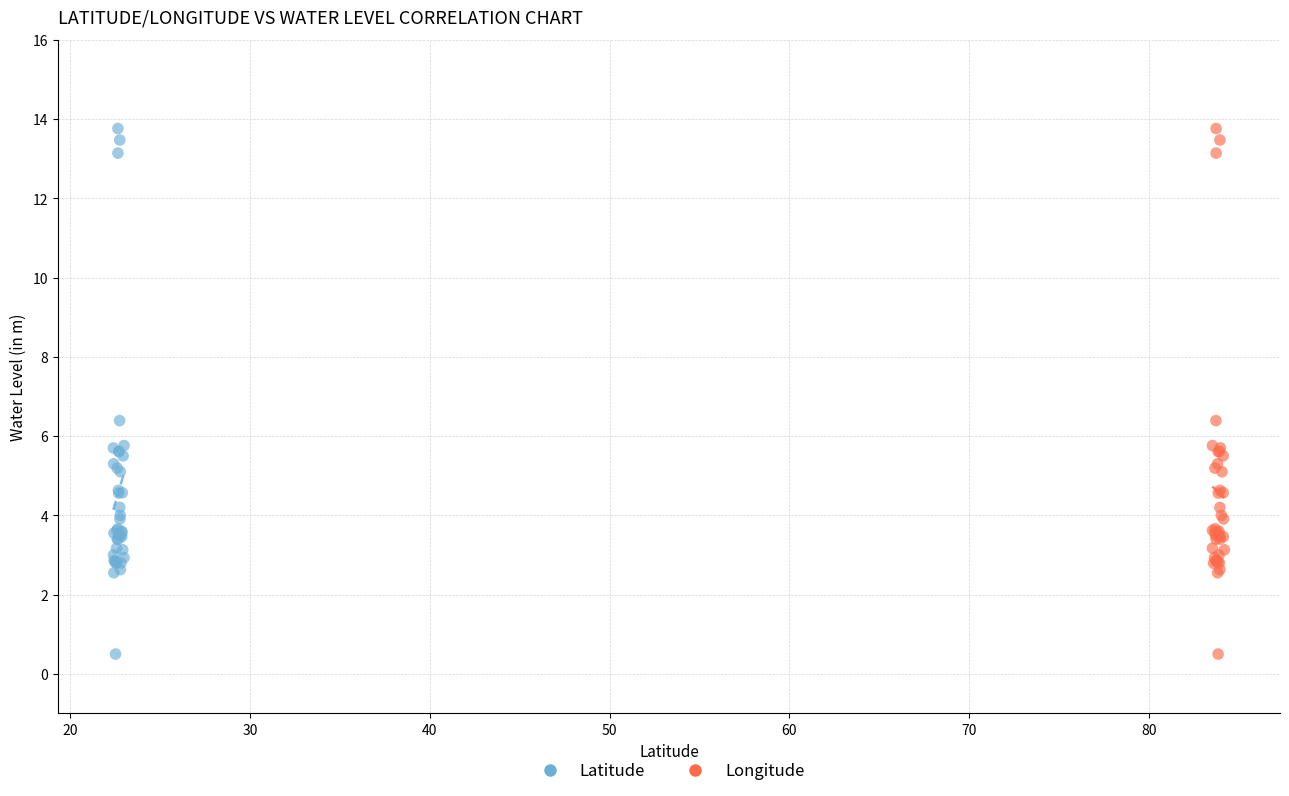

What are all the series names shown in the legend?

Latitude, Longitude